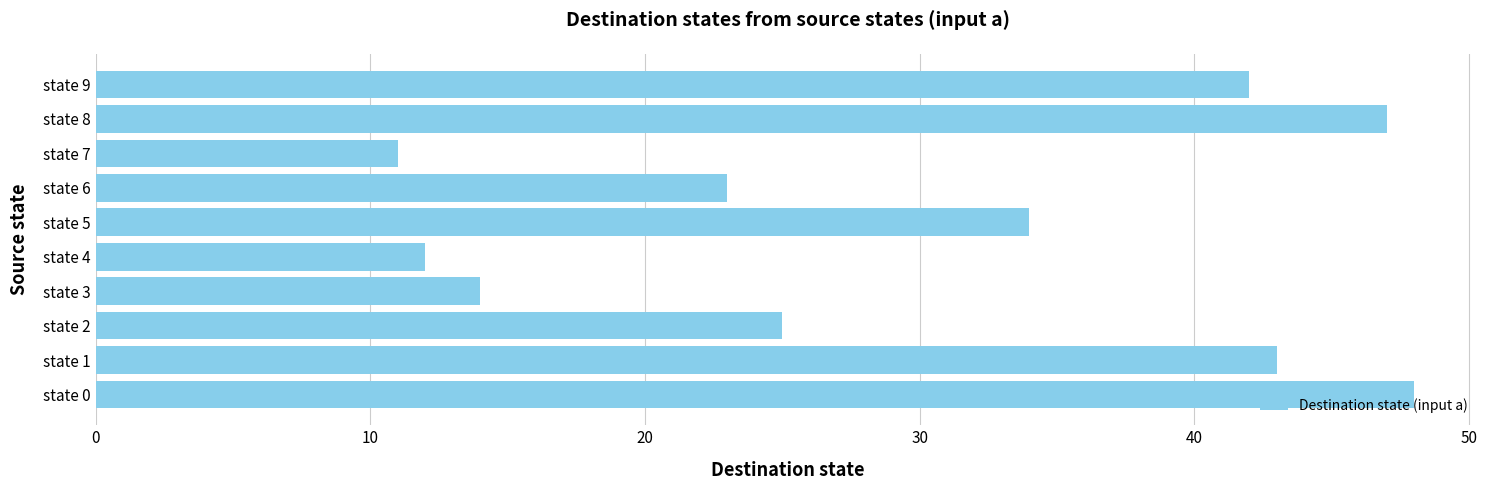

Count the number of categories in the chart.

10